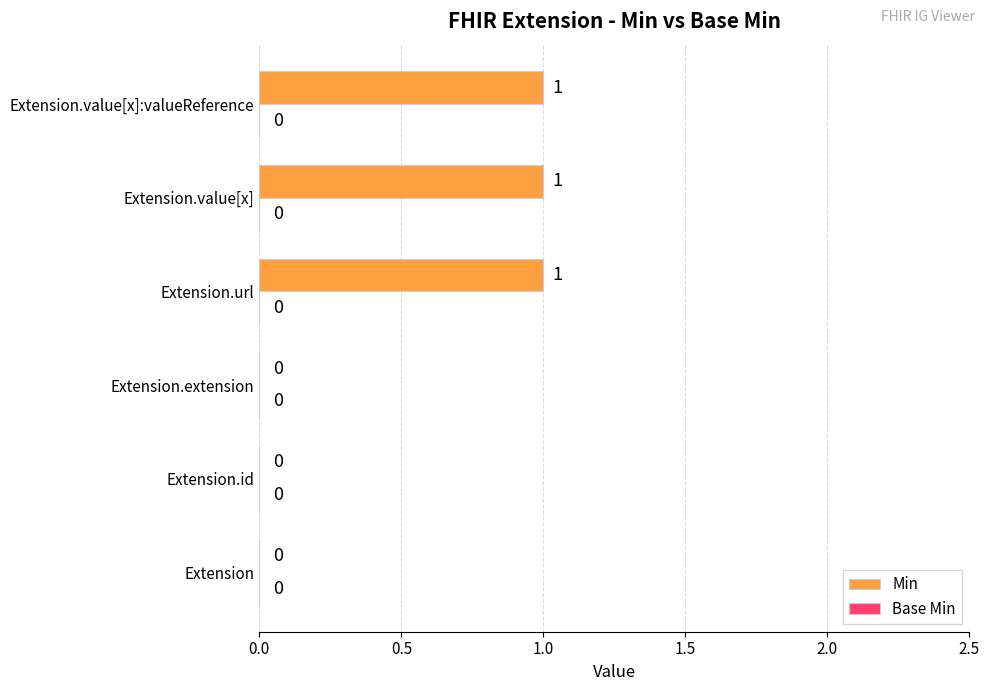

How many data points does each series have?

6